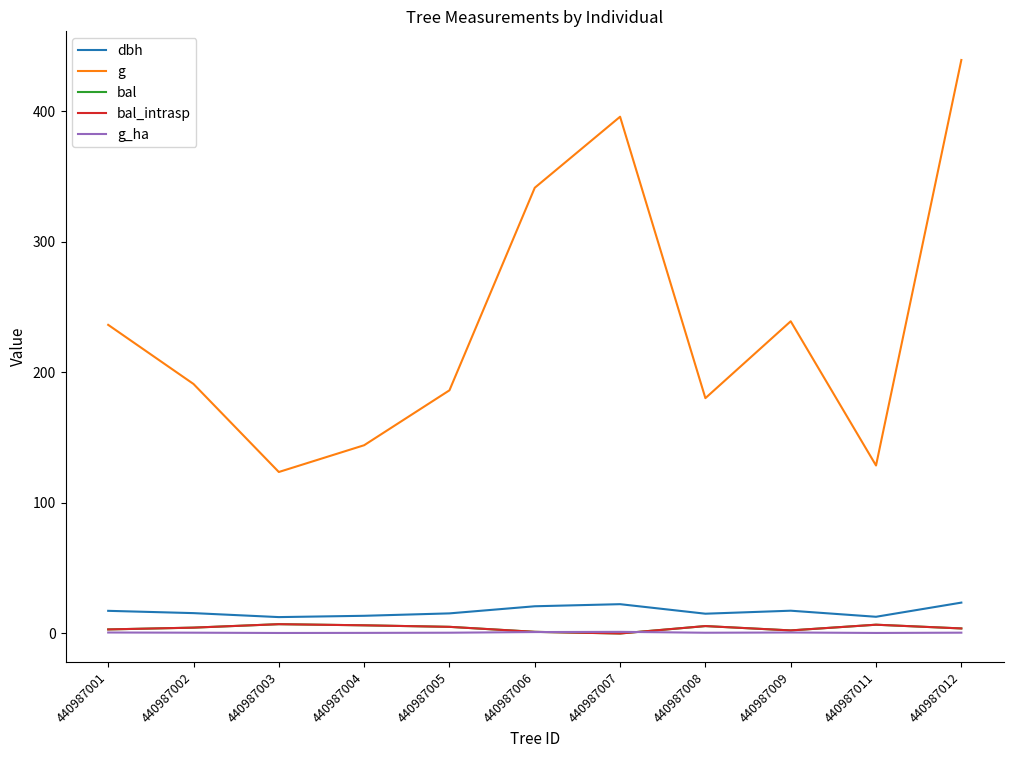

Does the chart display data point markers on the line(s)?

No